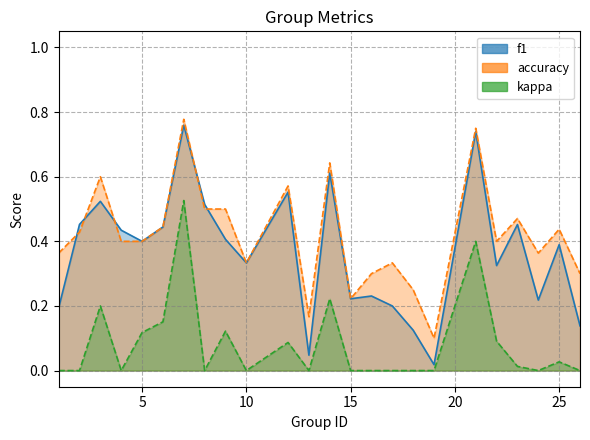

At which category is the sum across all series the highest?

7